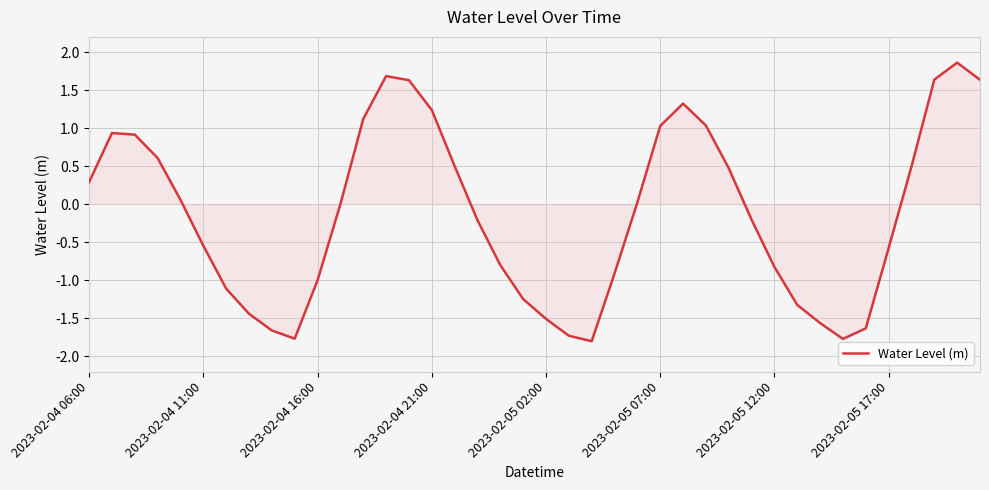

What is the smallest value displayed?

-1.8